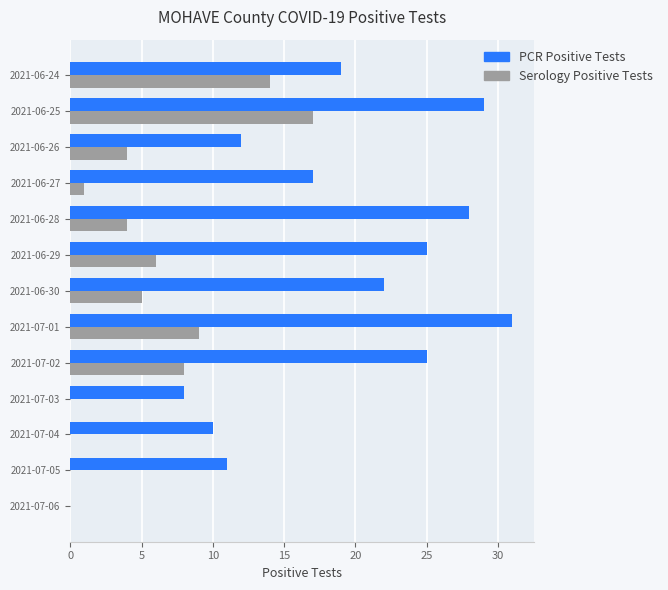

What is the sum of all PCR Positive Tests values?

237